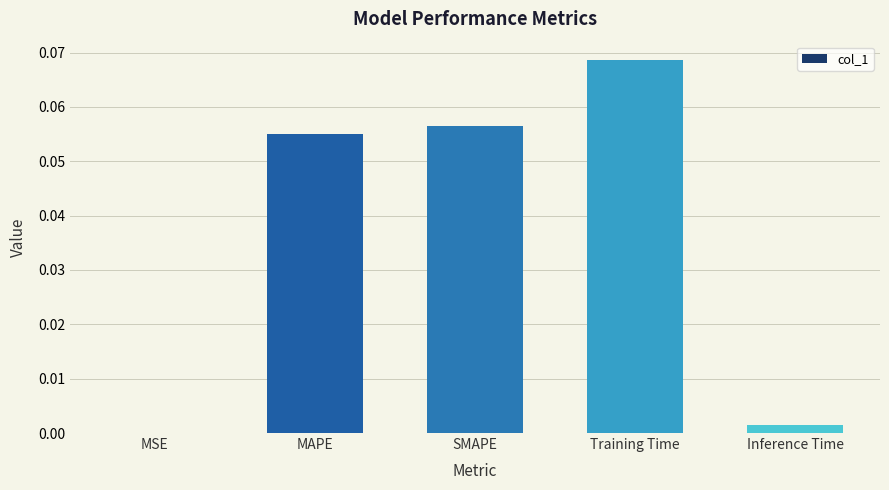

At which category does the chart reach its peak across all series?

Training Time